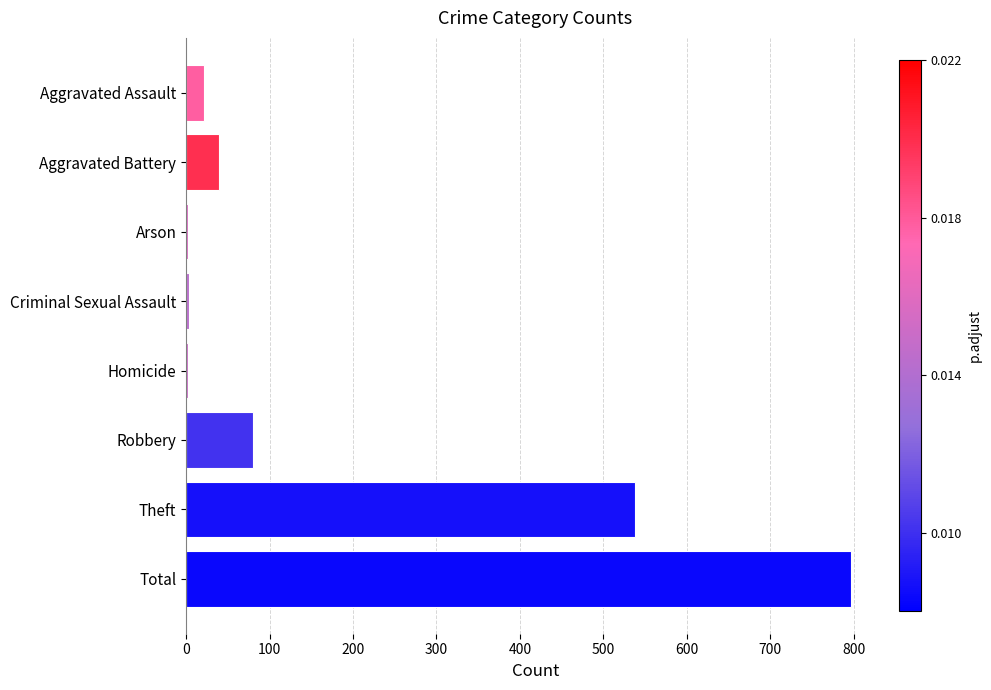

Are the bars horizontal?

Yes